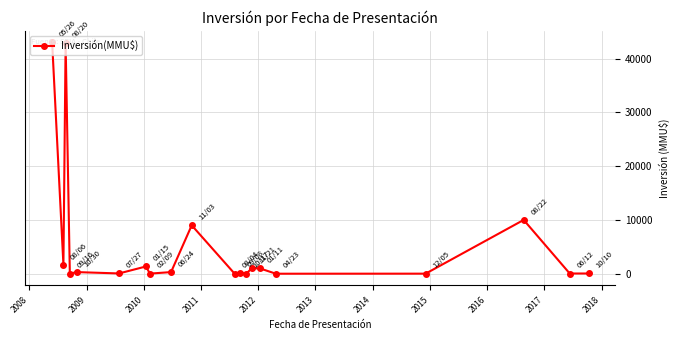

True or false: the data has more than 1 interior local peaks.

True